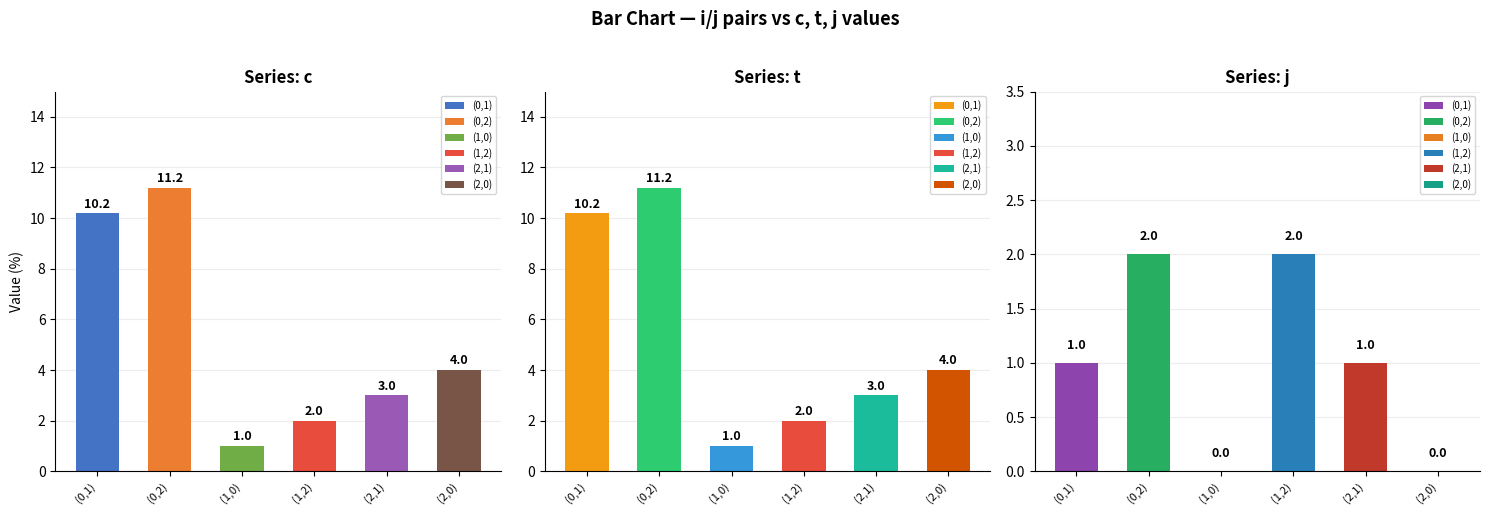

What is the difference between the j values at (1,0) and (0,2)?

2.0